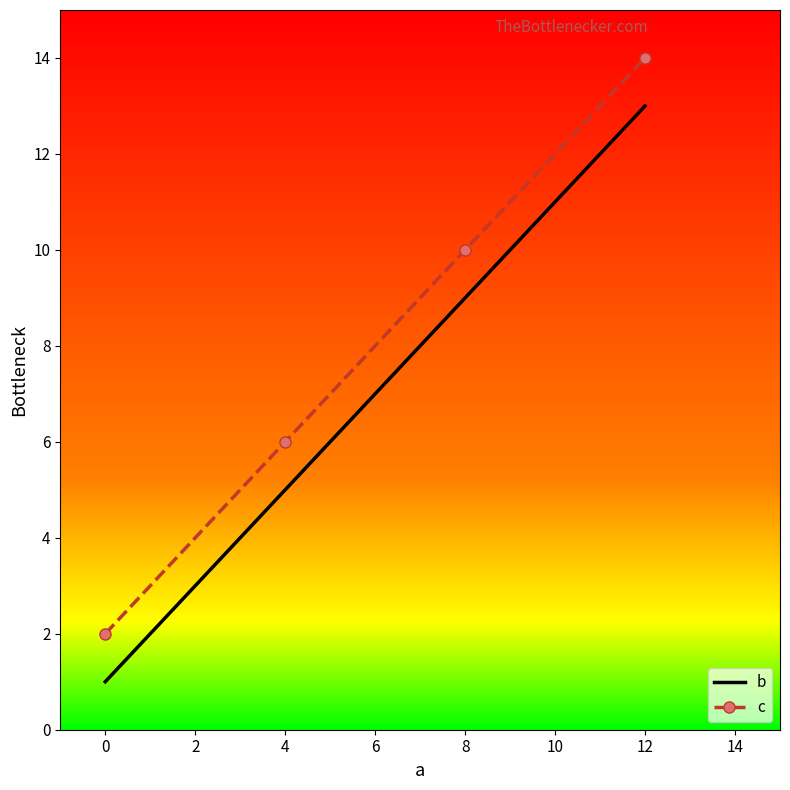

True or false: b has more than 2 interior local peaks.

False